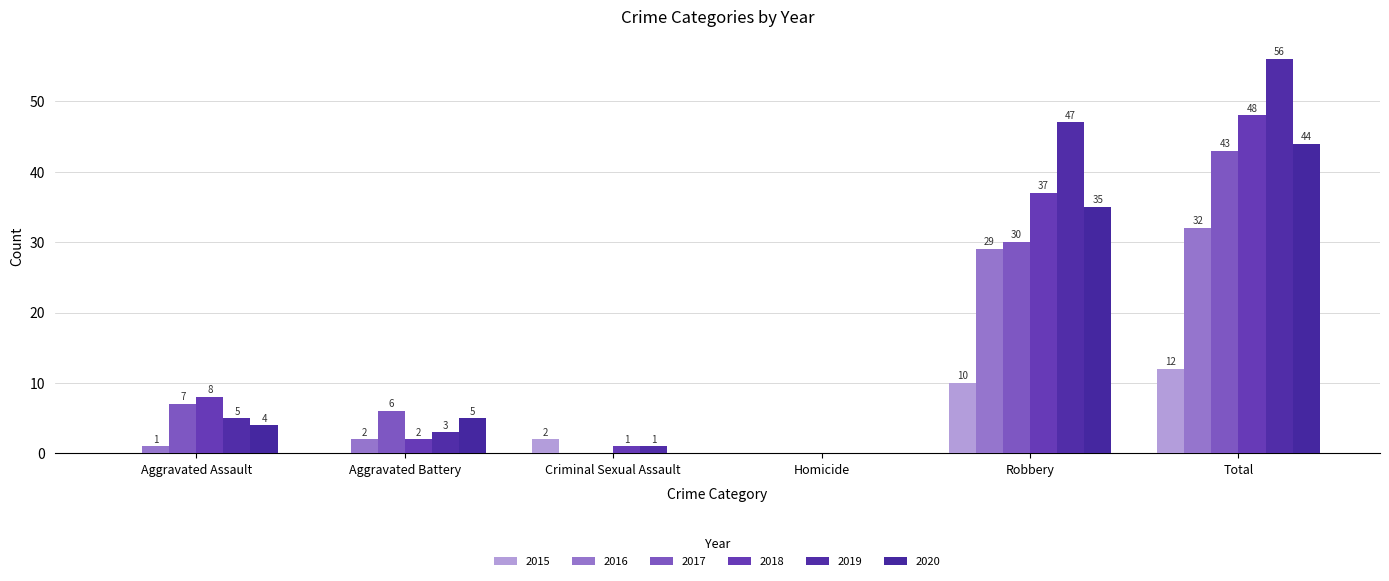

Which series has the widest spread of values?

2019